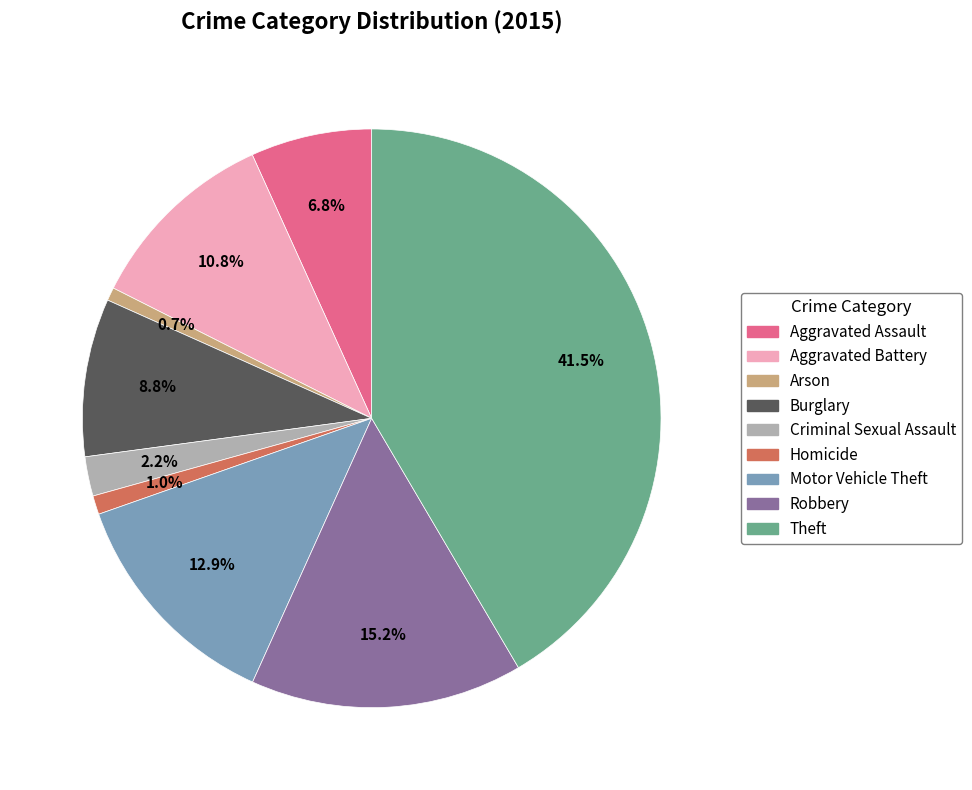

What percentage do Aggravated Battery and Arson together represent?

11.5%